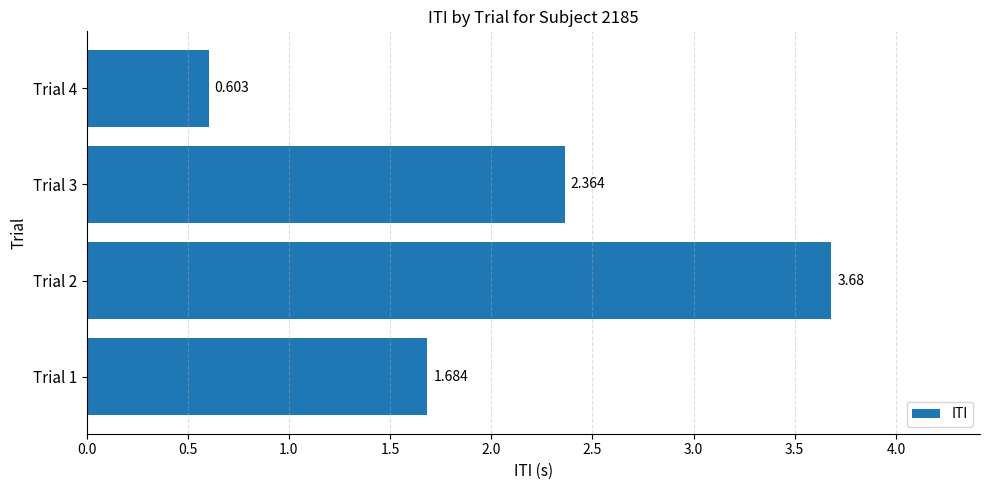

How many categories are shown in the chart?

4